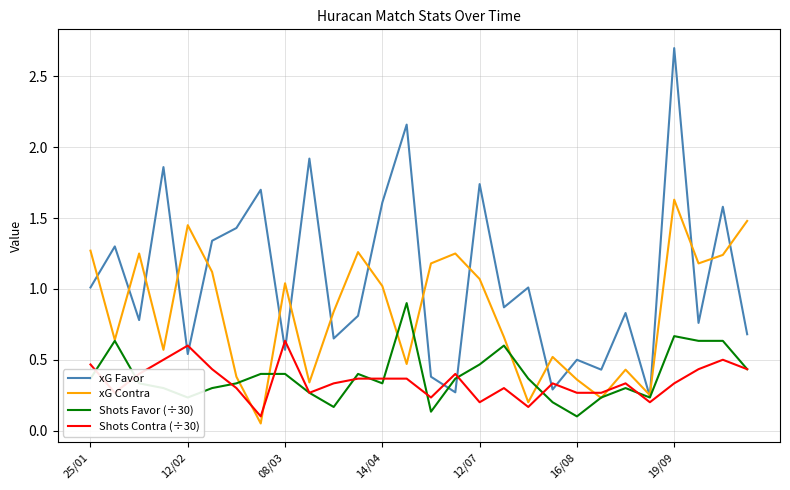

Which series has the largest range (max minus min)?

xG Favor